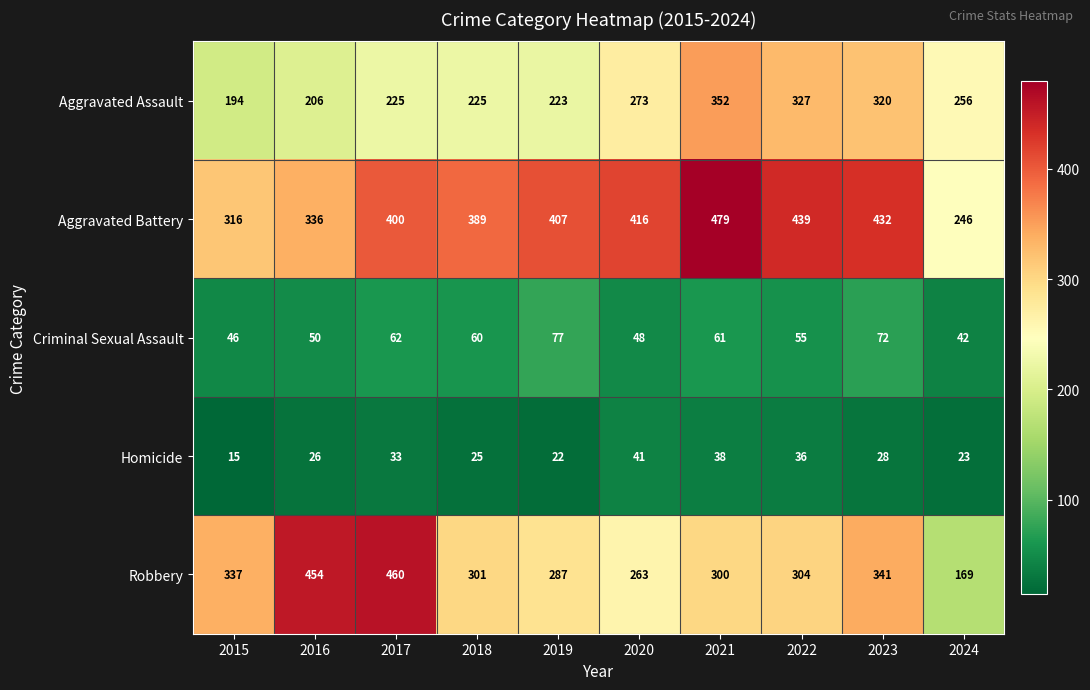

The value of Robbery at 2023 is 98. True or false?

False